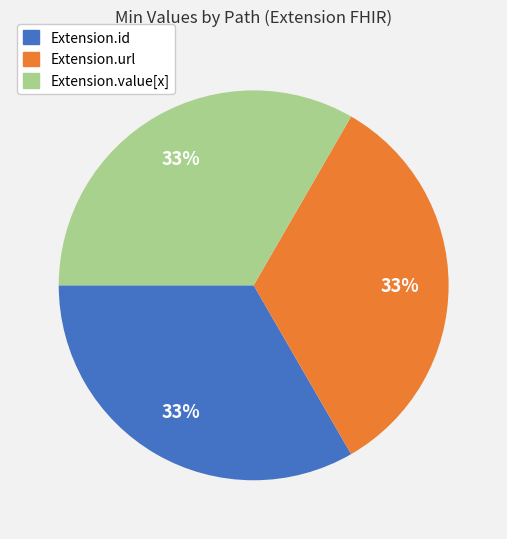

Is there any slice that represents more than half of the pie?

No